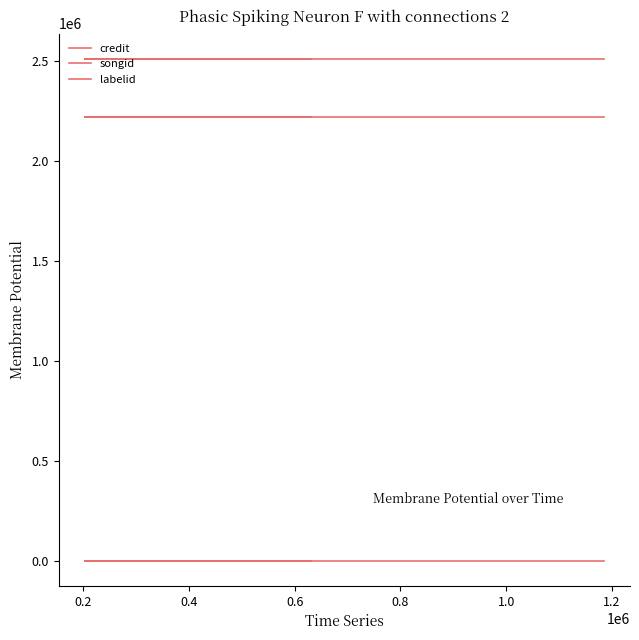

What is the value of the credit point at the 2nd from the left?

2513963